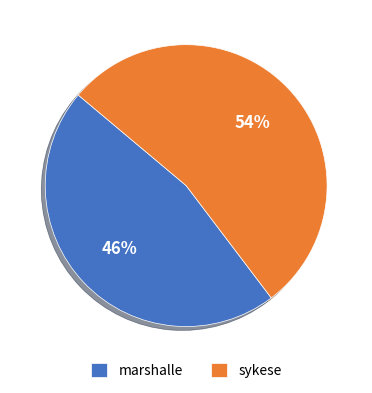

Between sykese and marshalle, which is larger?

sykese